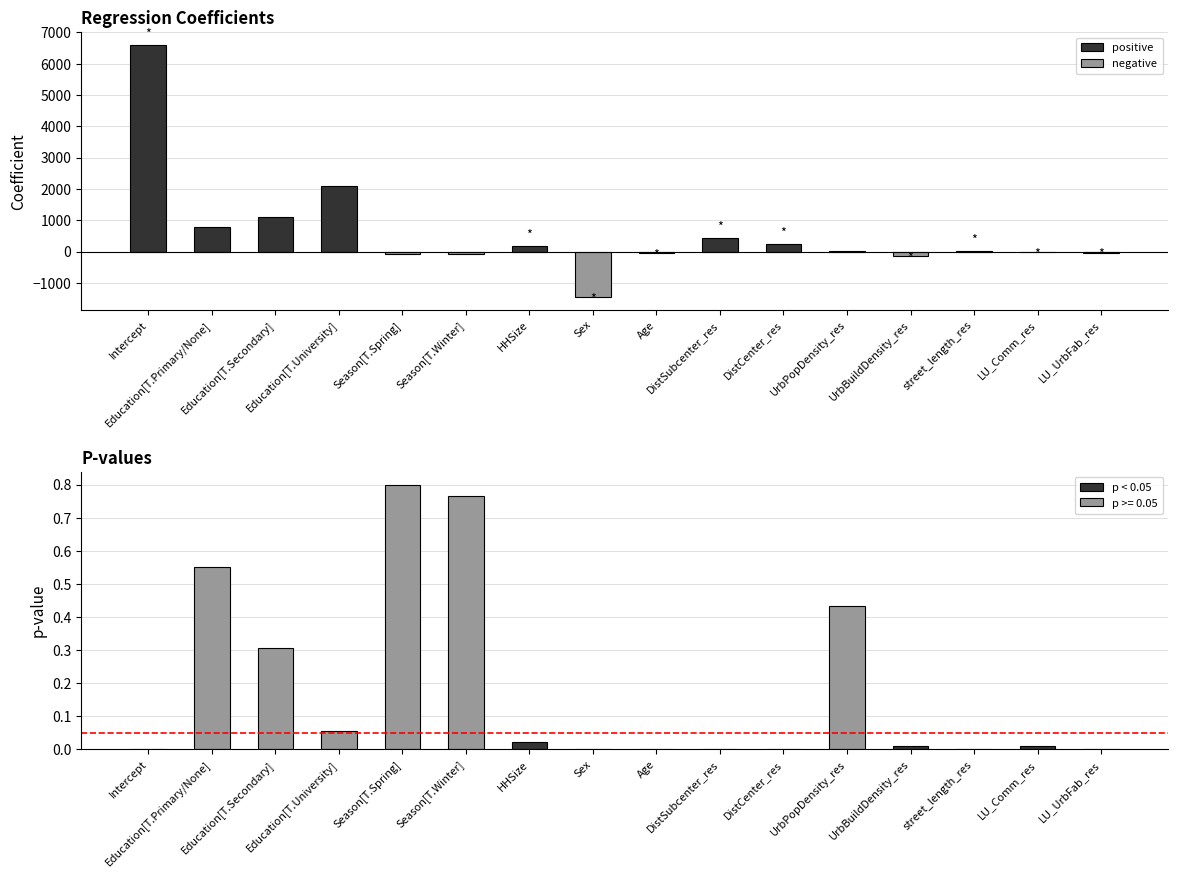

Count the number of data series in this chart.

2